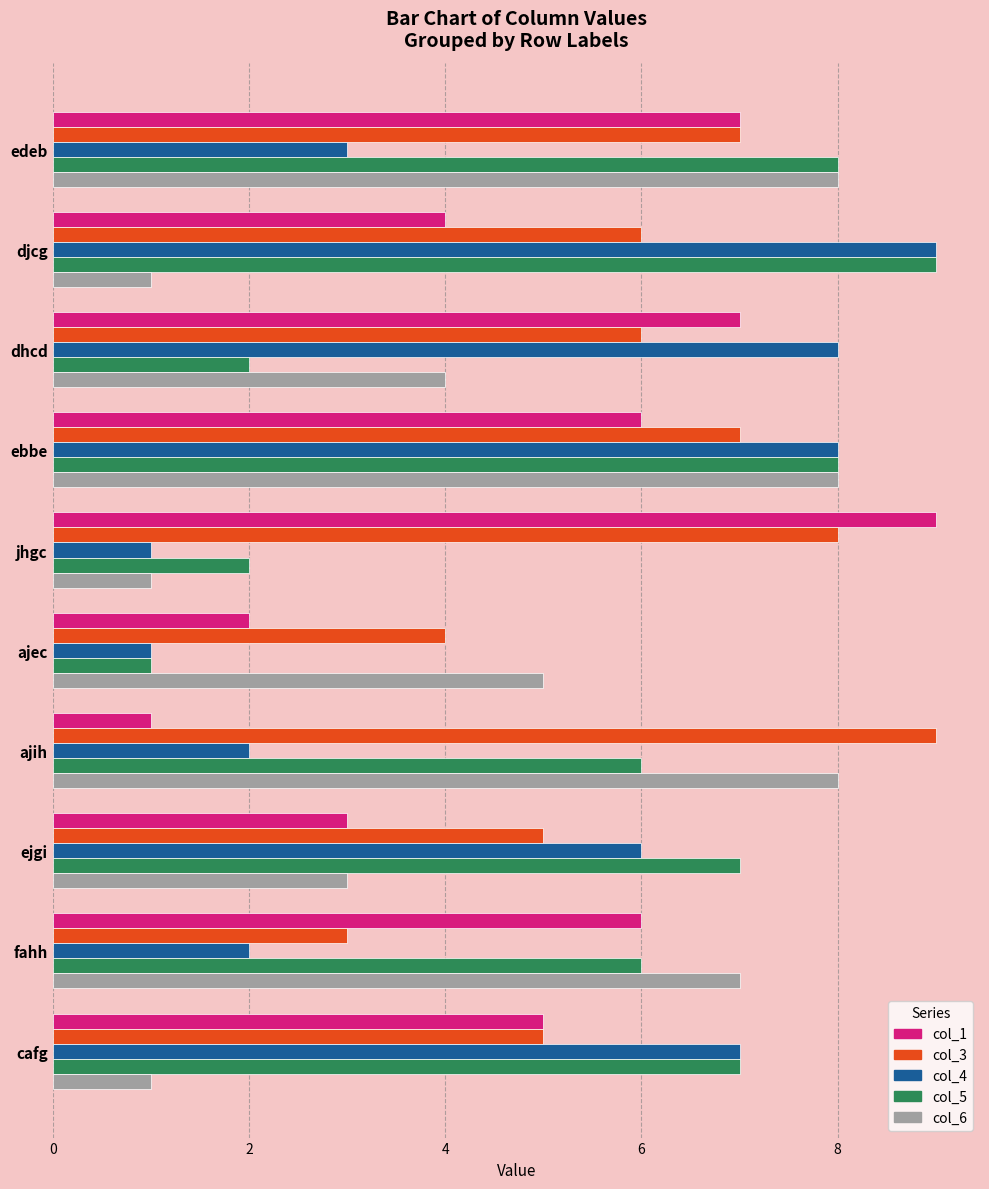

What is the minimum value shown in the chart?

1